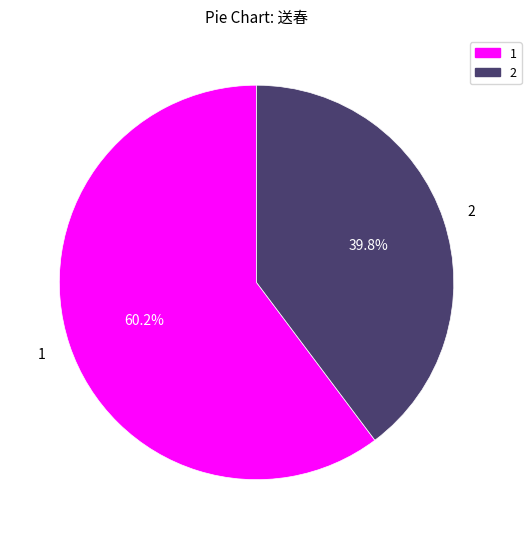

How many segments does this pie chart have?

2